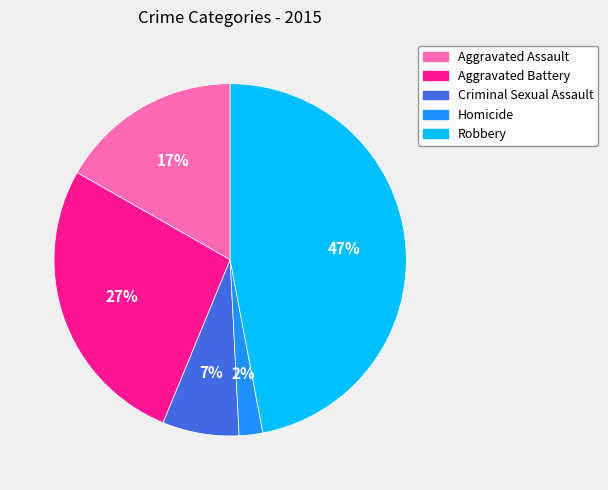

Which category has the smallest portion of the pie?

Homicide